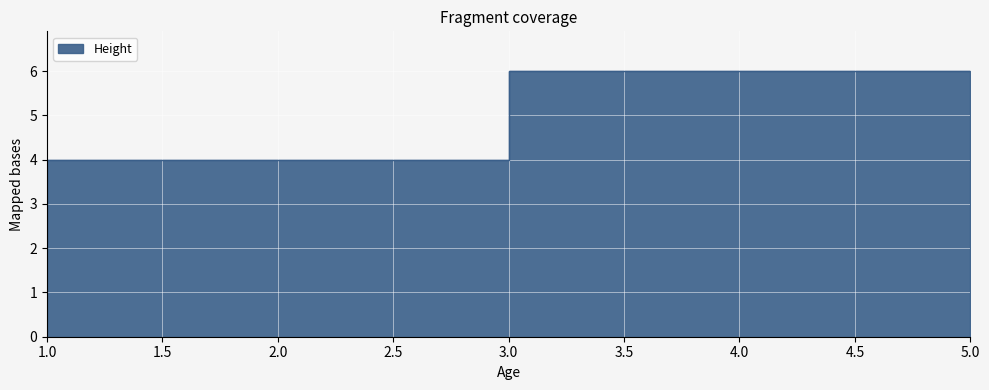

List the labels in order of value, largest first.

5, 3, 1